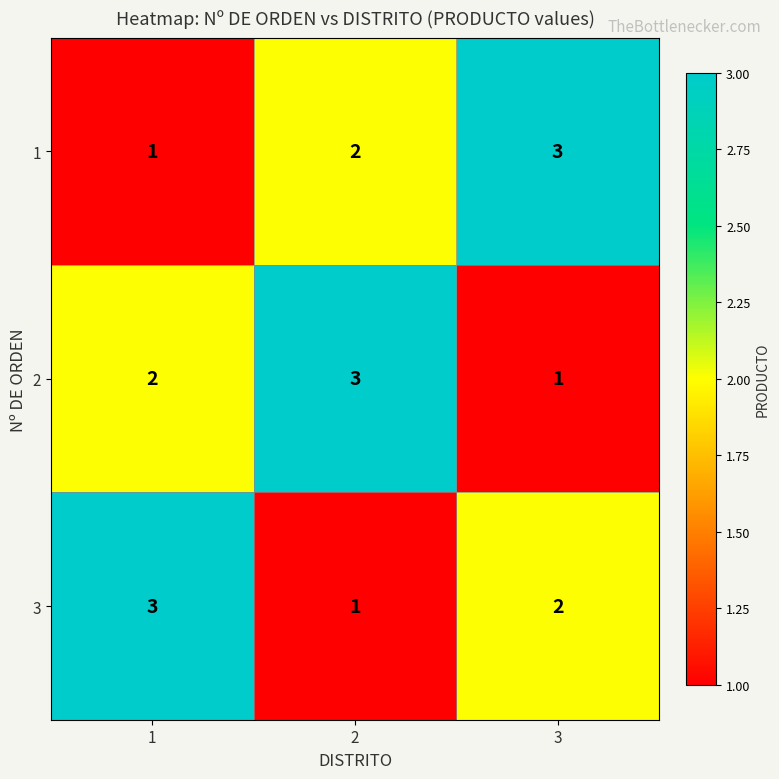

How many categories are shown in the chart?

3